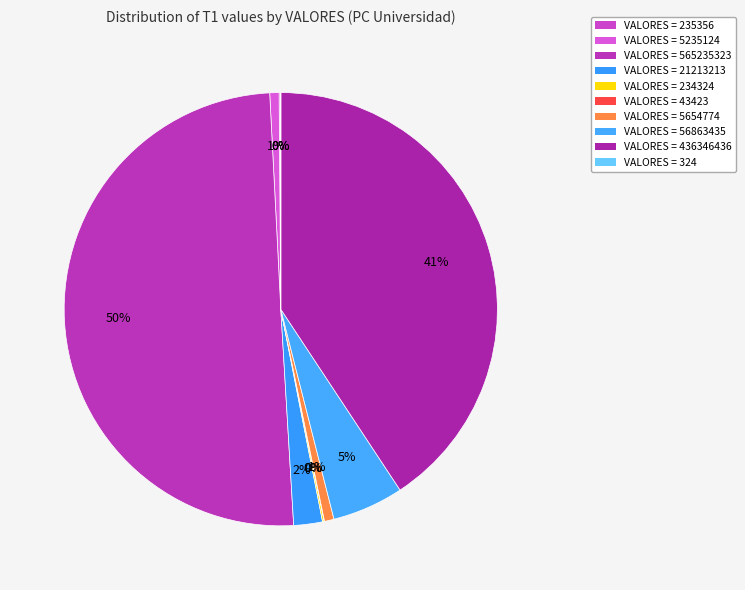

Is there a majority slice in this chart?

Yes